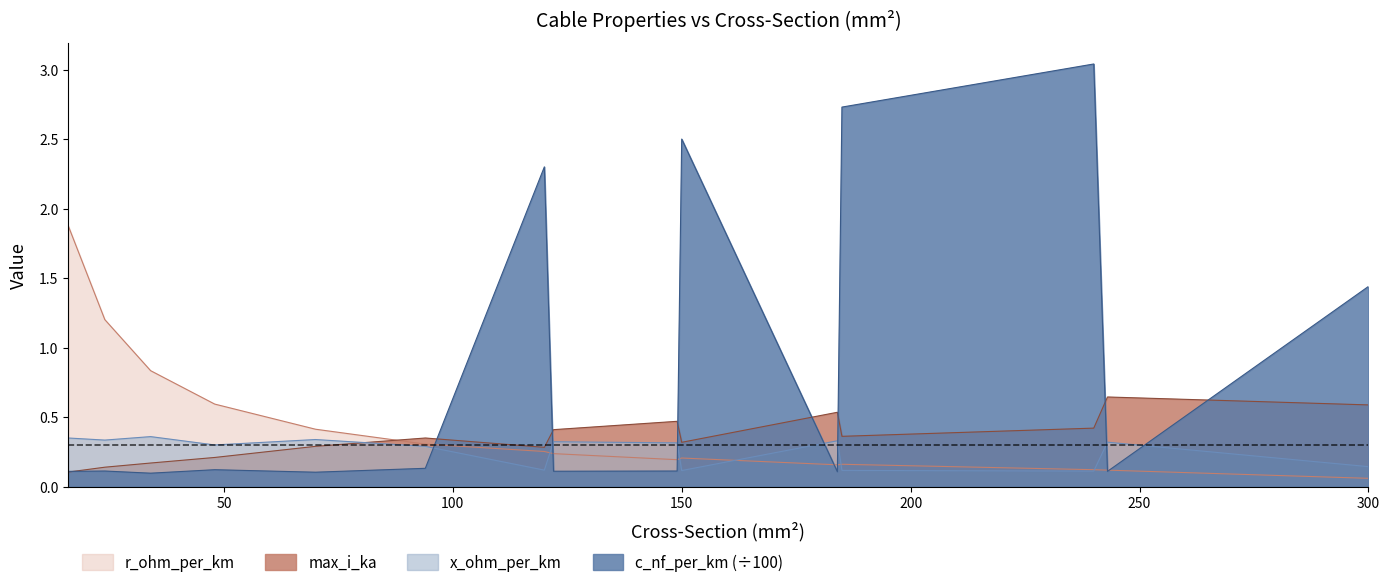

At how many categories does at least one series exceed 0?

15